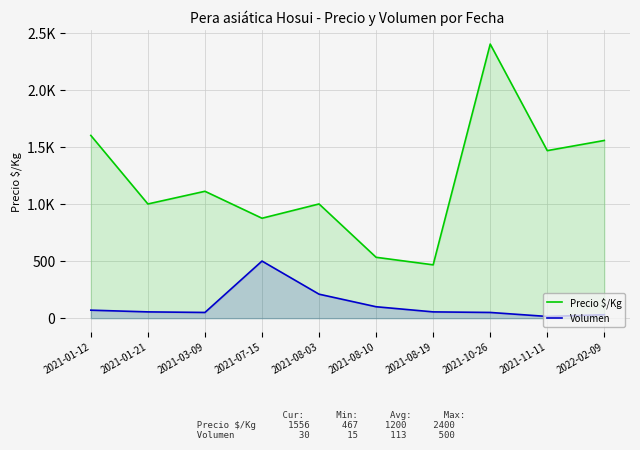

List the series in order of their overall mean, highest first.

Precio $/Kg, Volumen